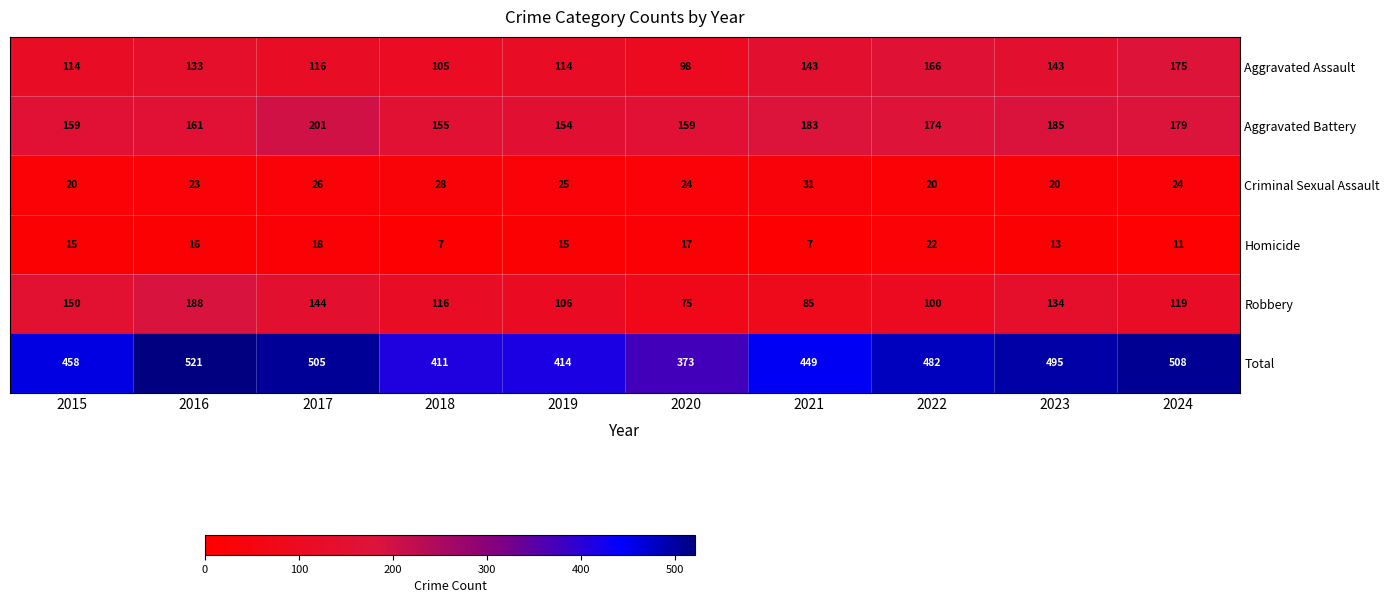

How many series are shown in this chart?

6